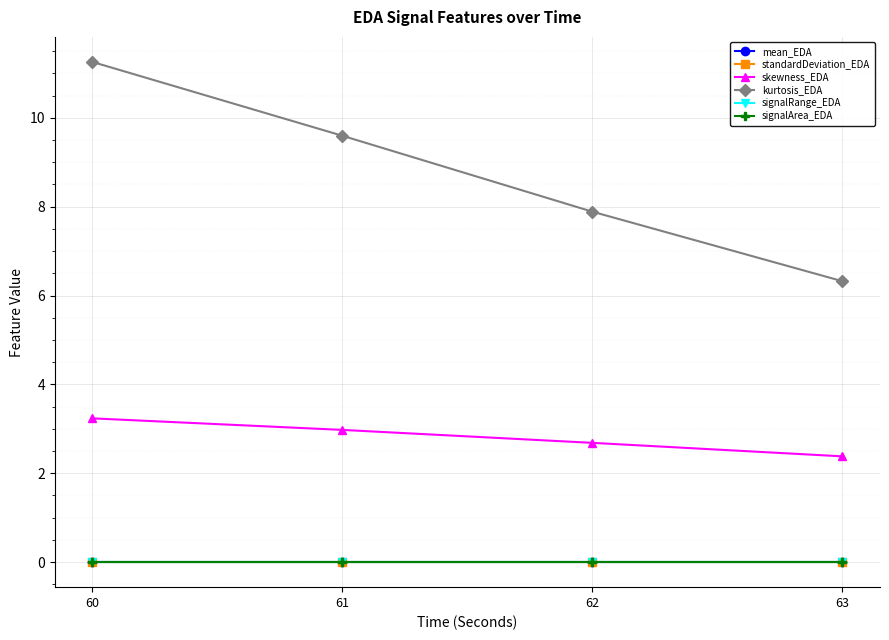

Where does the kurtosis_EDA series first go above 9?

60